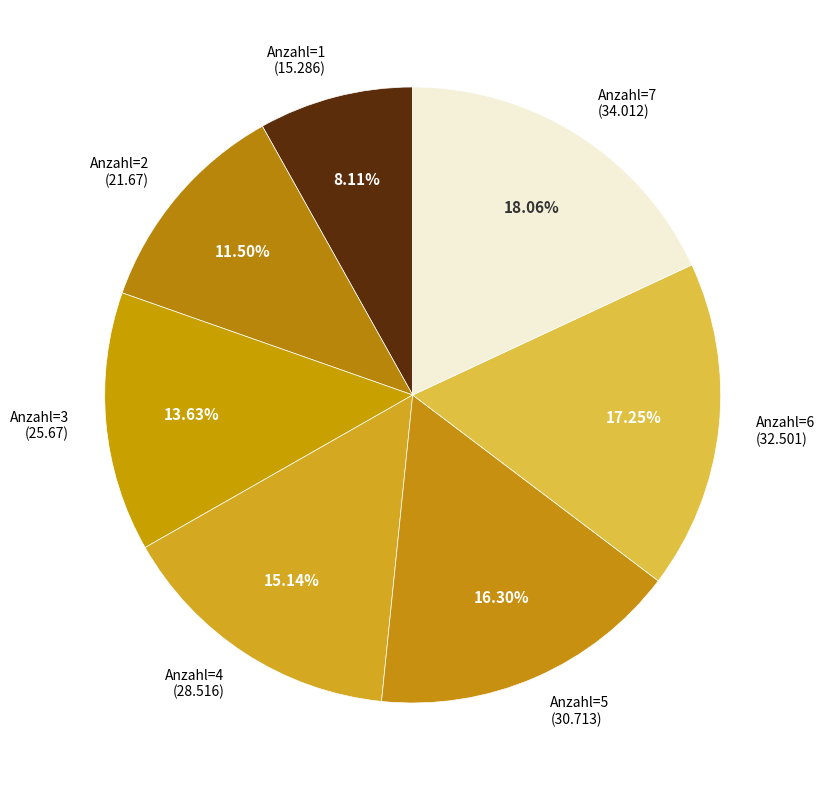

To the nearest percent, what is the difference between the largest and smallest slice percentages?

10%